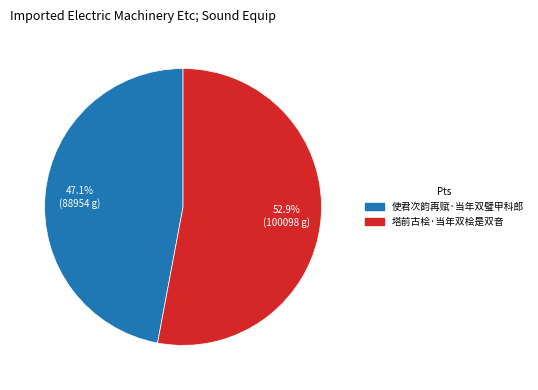

Which category accounts for the majority?

塔前古桧·当年双桧是双音